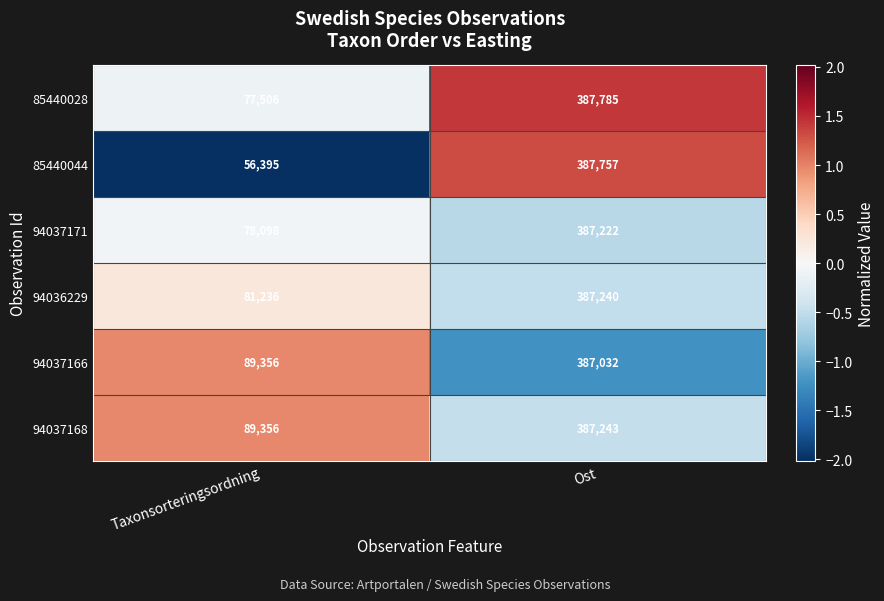

Which category has the highest value across all series?

Ost